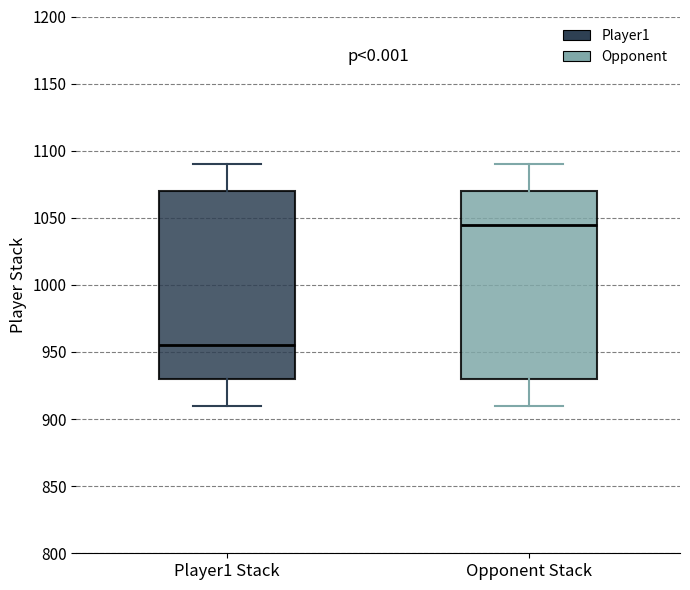

Where does the lower whisker of the box for Opponent Stack end on the y-axis? The values are not printed on the chart, so give them approximately, as read against the axis.

910